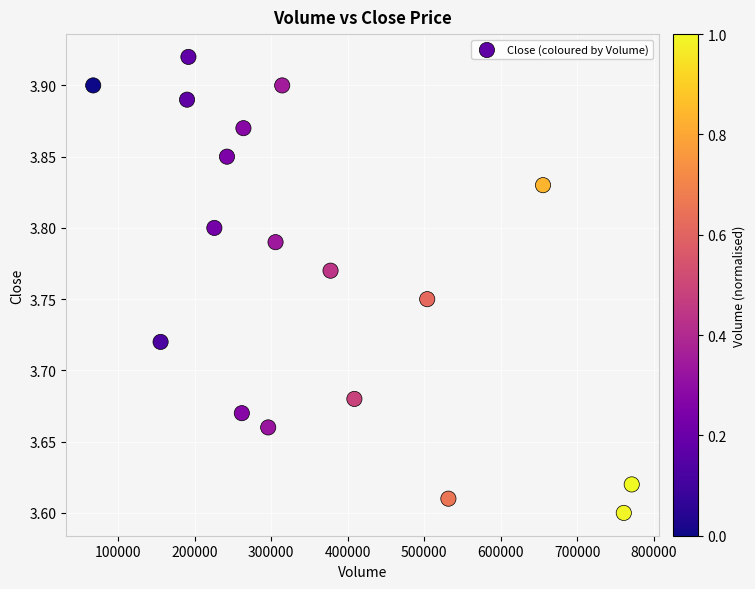

What is the range of X values (max minus min)?

704100.0